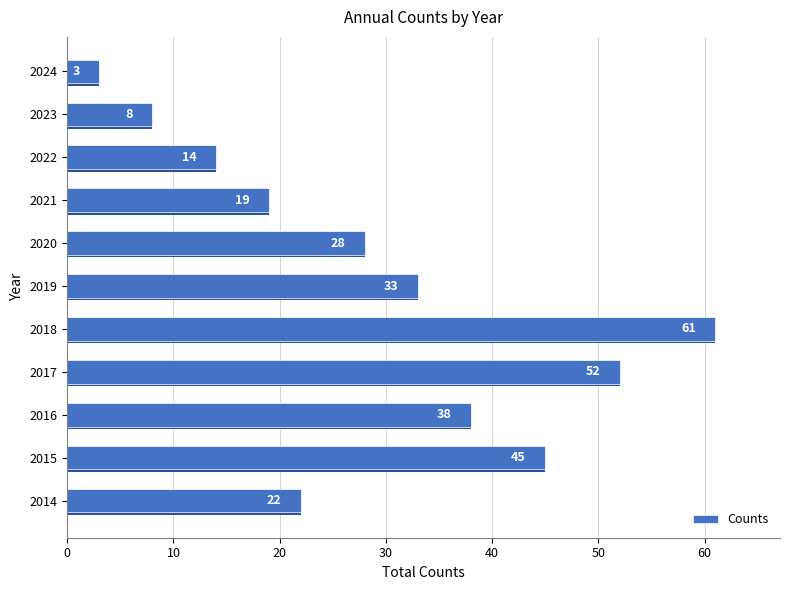

Count the number of categories in the chart.

11